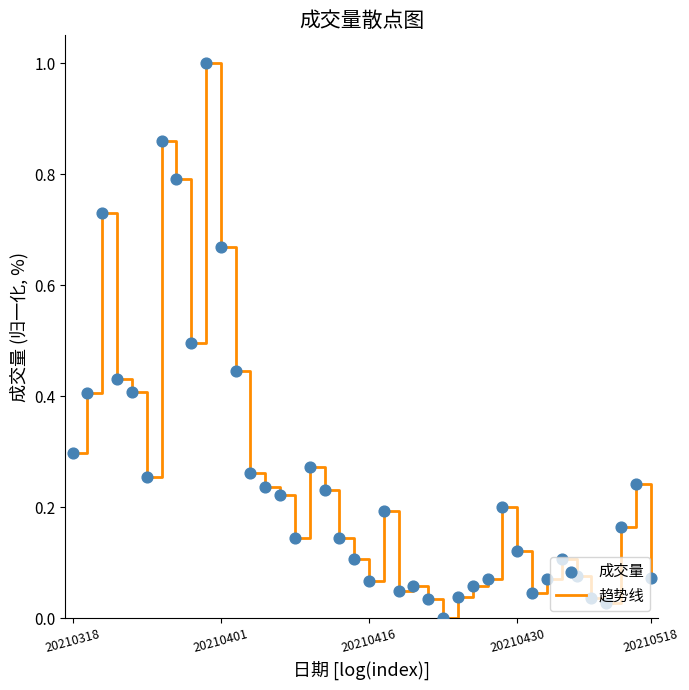

What is the difference between the maximum and minimum values?

1.0